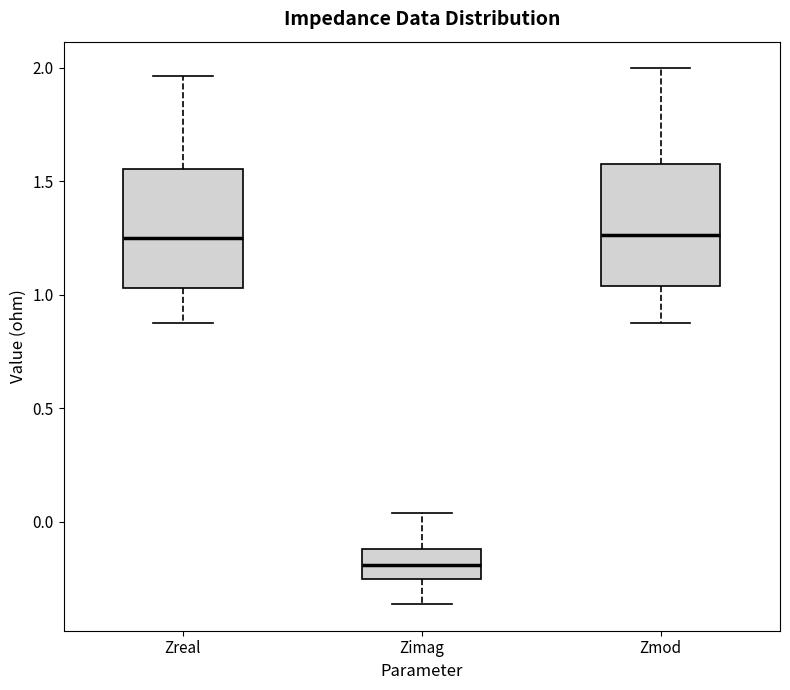

Reading left to right, transcribe this box plot: for each box, give where its median line is, the range the box spans, and where its two whiskers end, as read against the y-axis. The values are not printed on the chart, so give them approximately, as read against the axis.

Zreal: median 1.25, box 1.05 to 1.55, whiskers 0.90 to 1.95
Zimag: median -0.20, box -0.25 to -0.10, whiskers -0.35 to 0.05
Zmod: median 1.25, box 1.05 to 1.55, whiskers 0.90 to 2.00